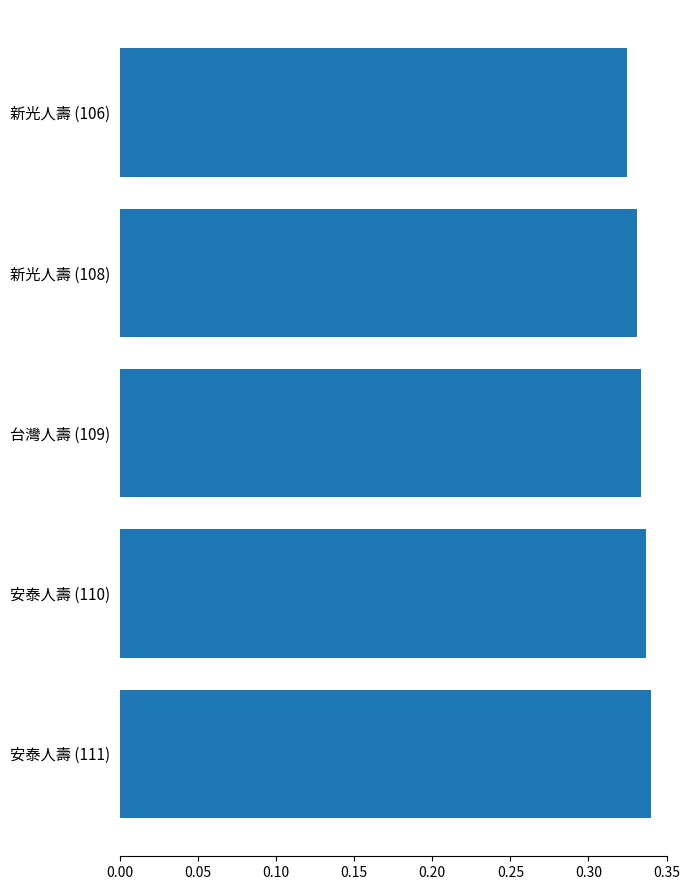

The chart shows a value of 0.1 at 新光人壽 (106). True or false?

False